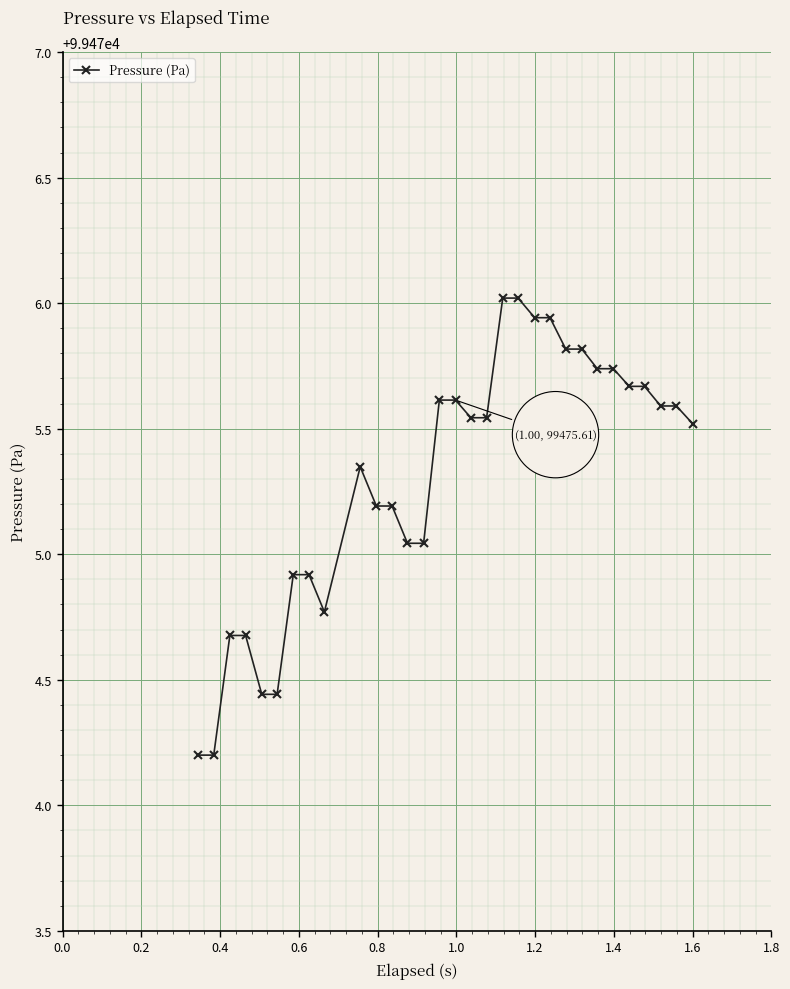

What is the difference between the second highest and second lowest values?

1.8